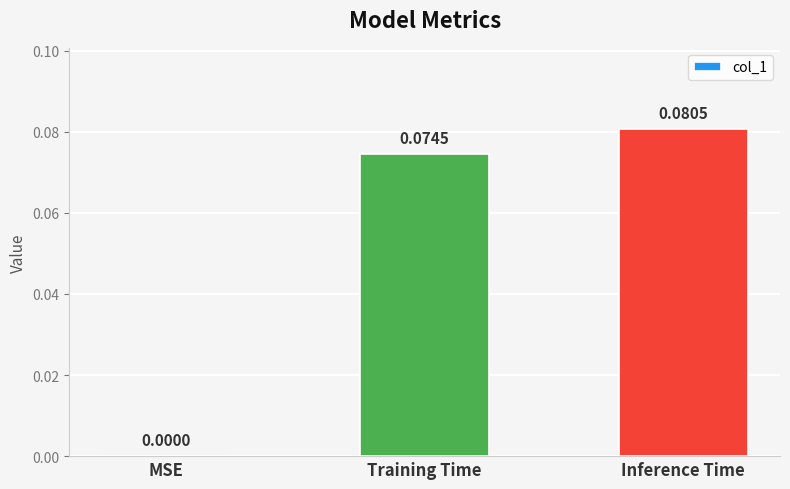

Which label corresponds to the largest value in the chart?

Inference Time